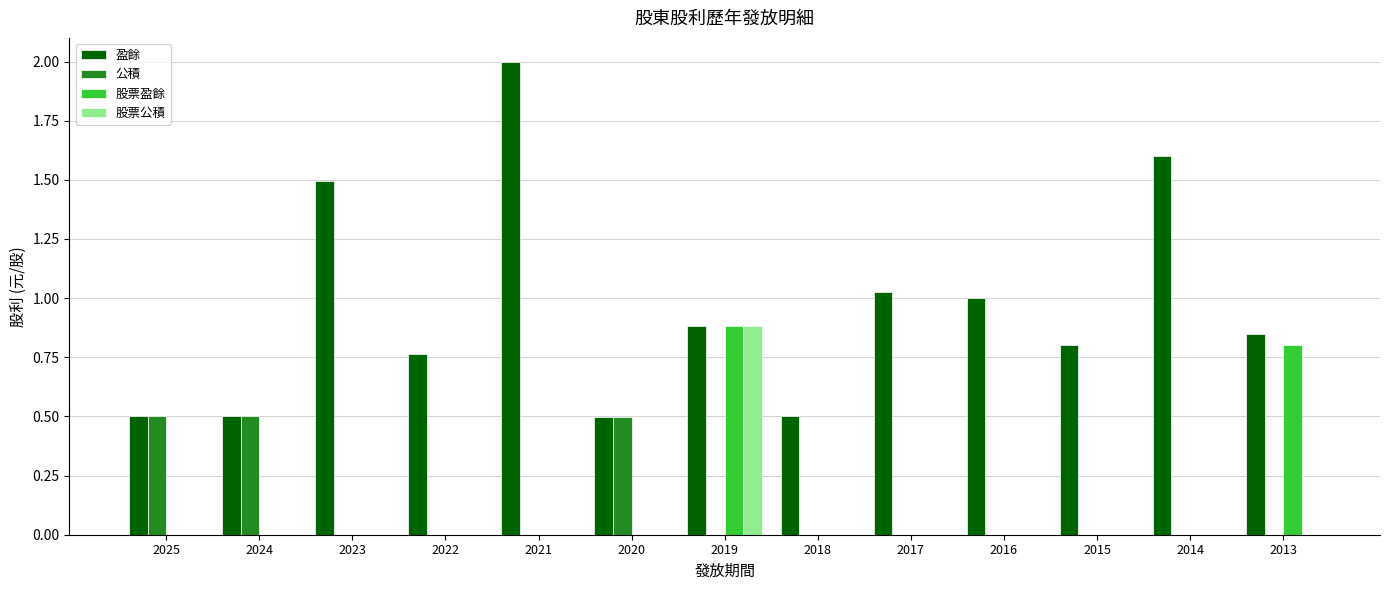

Which series has the largest range (max minus min)?

盈餘